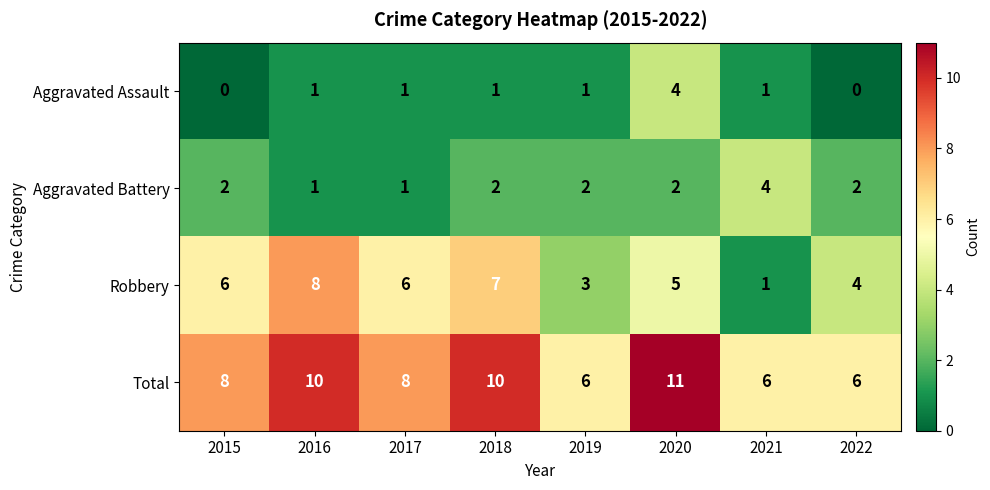

What is the sum of all Aggravated Battery values?

16